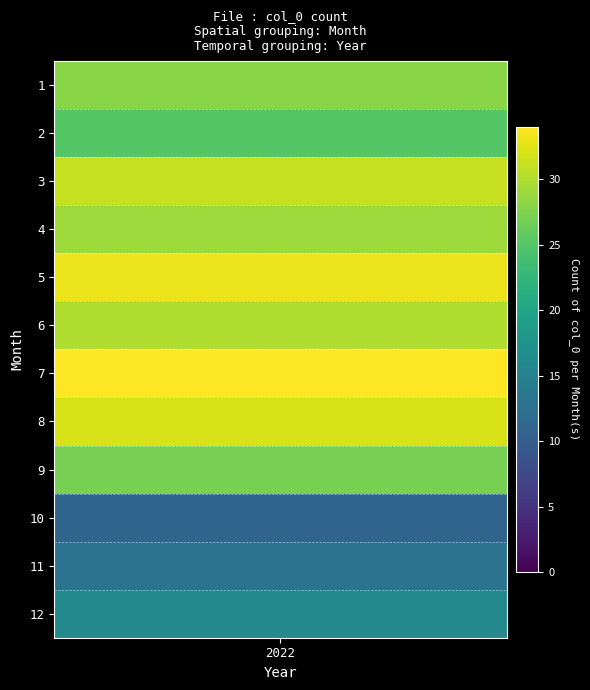

What is the difference between the maximum and second lowest values?

21